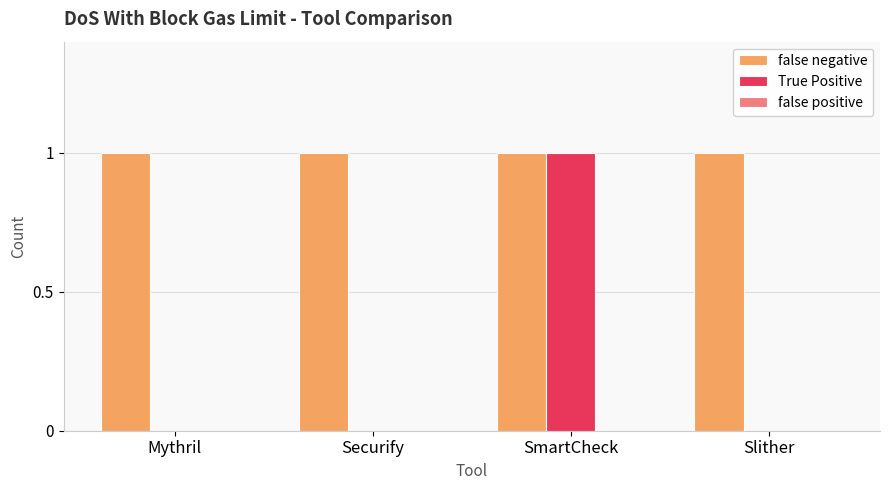

At which category is the sum across all series the highest?

SmartCheck